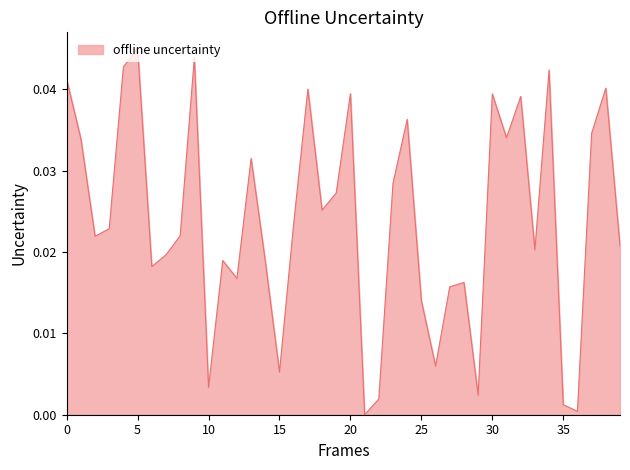

Is this an area chart (filled region under the line)?

Yes